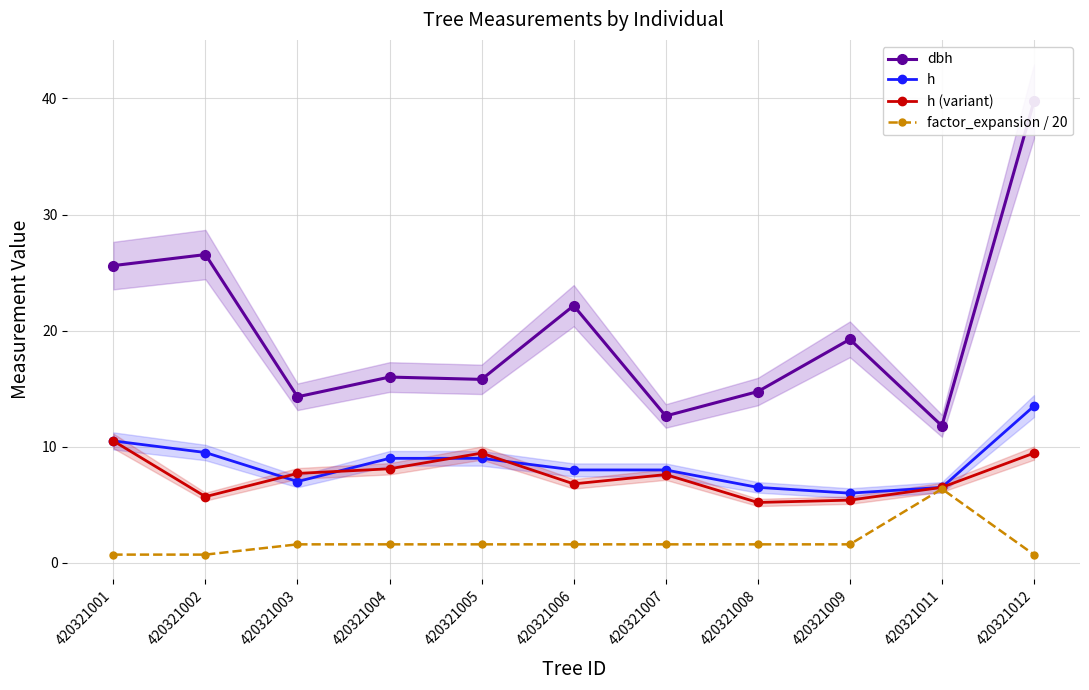

What is the sum of all h values?

93.5